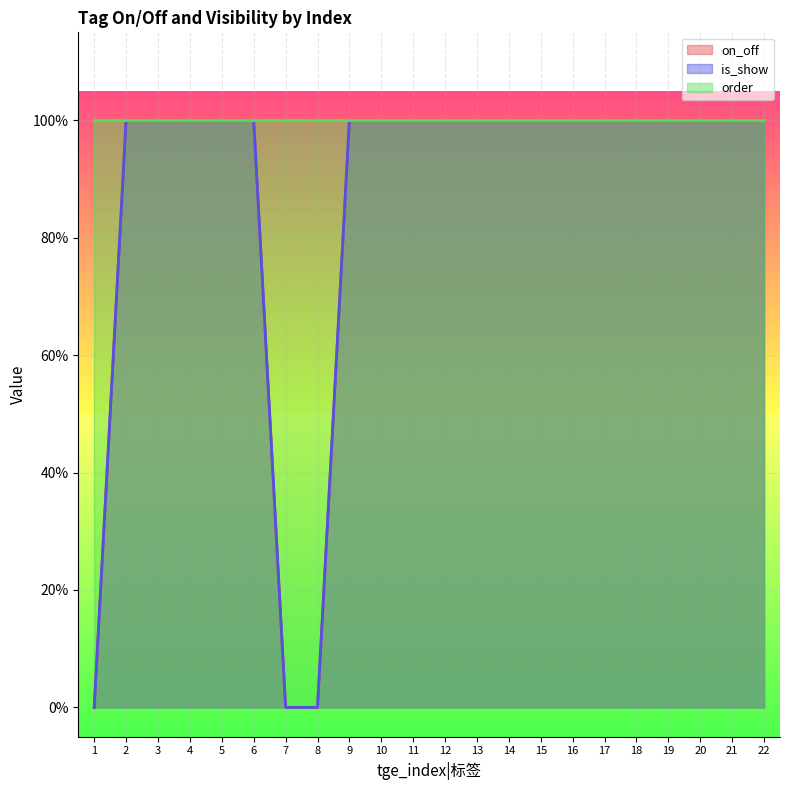

Which series changed the most between 14 and 20?

on_off